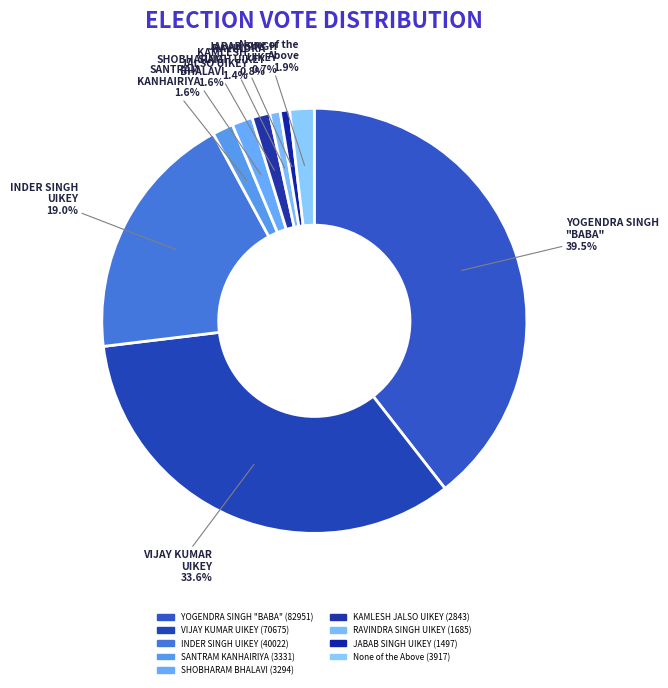

Which category has the biggest portion of the pie?

YOGENDRA SINGH "BABA"